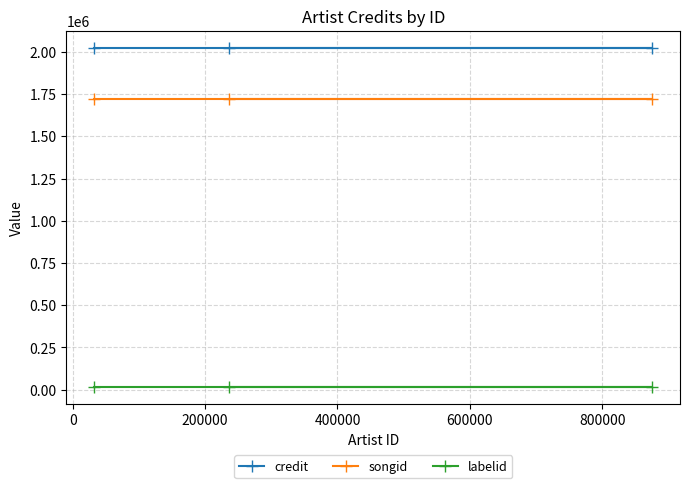

Reading left to right, transcribe all the data shown in this chart.

credit: 2024790	2024790	2024790
songid: 1720494	1720494	1720494
labelid: 15857	15857	15857